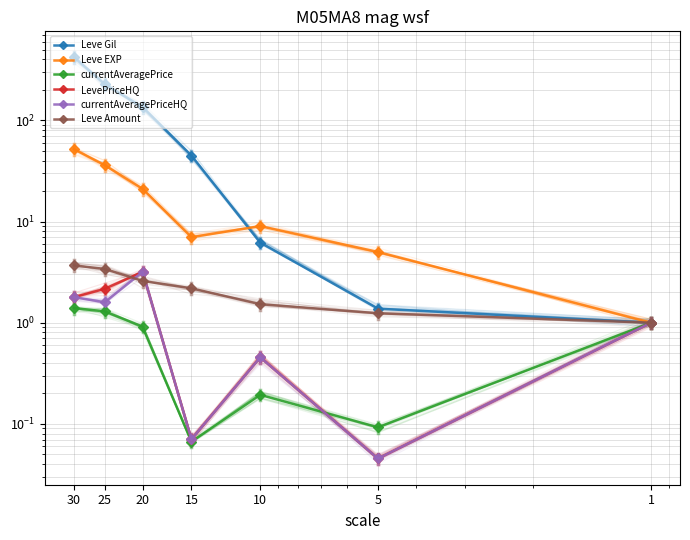

What is the spread (max minus min) of values at 10?

8.8